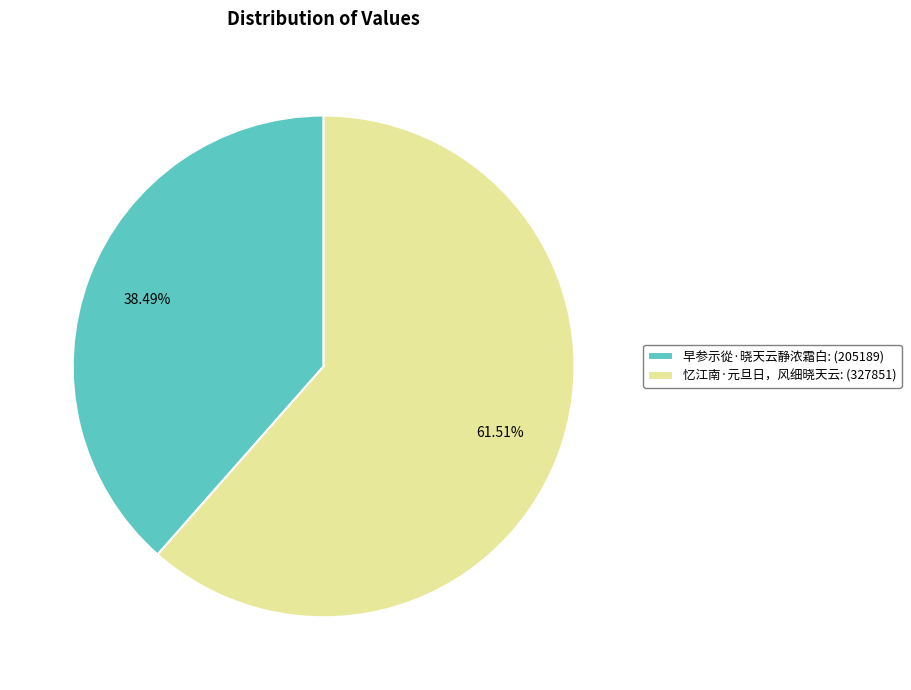

How many slices are in this pie chart?

2